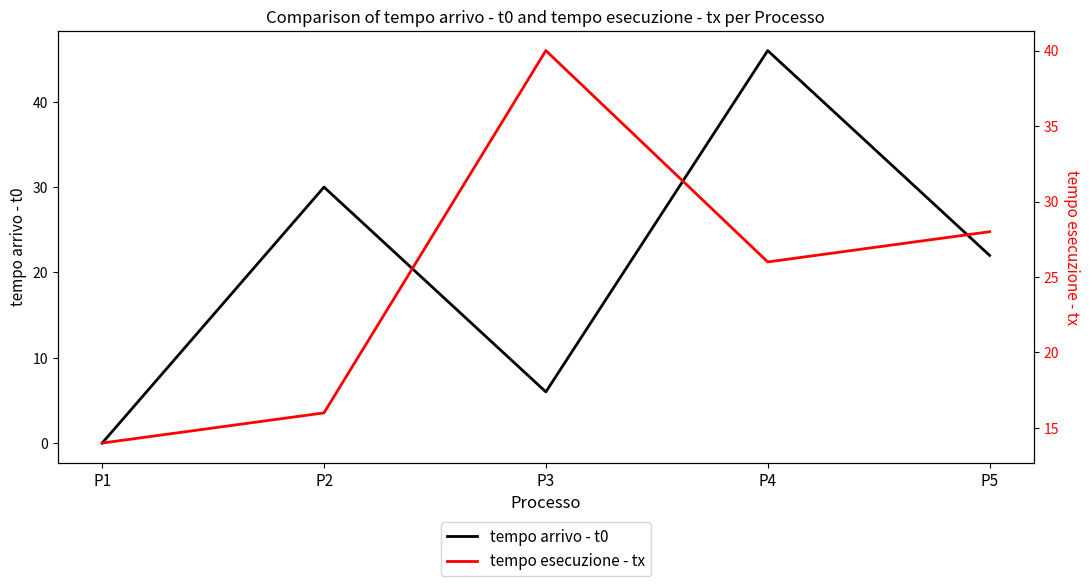

Between P2 and P4, which series saw the biggest shift?

tempo arrivo - t0